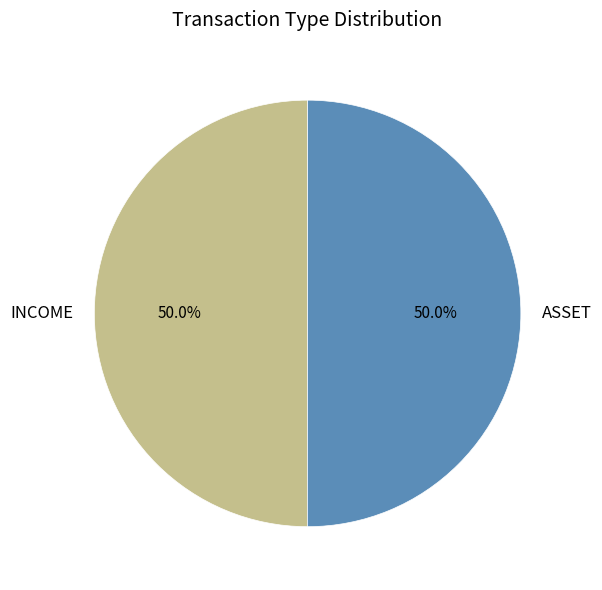

How many slices are in this pie chart?

2